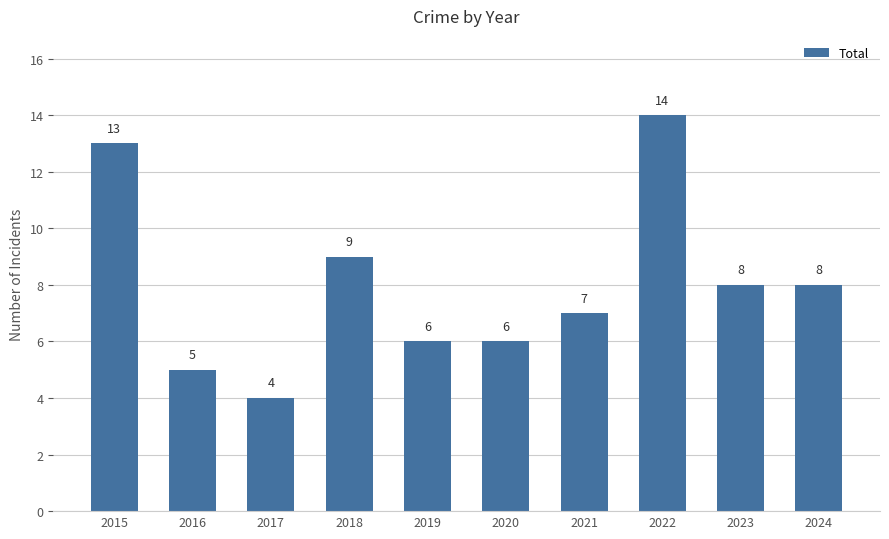

What is the sum of all values?

80